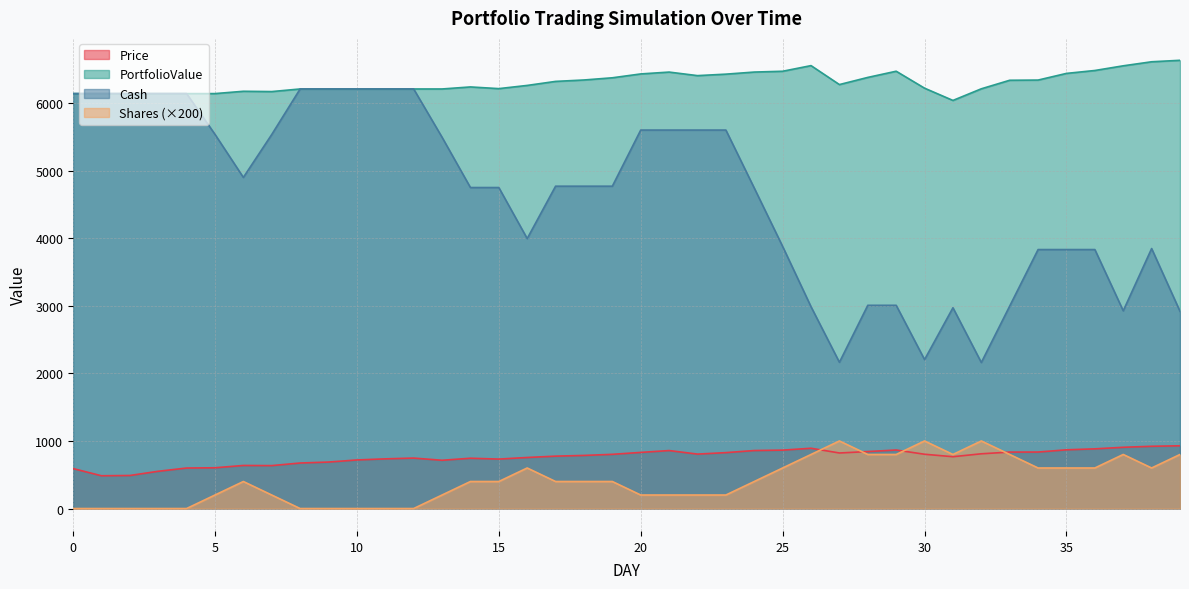

How many series are shown in this chart?

4